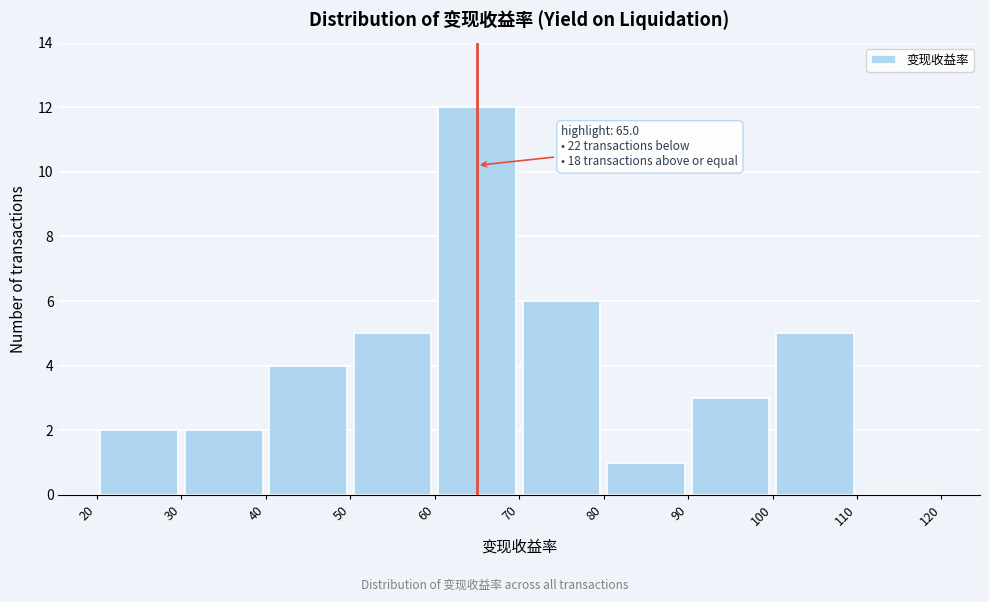

Which range on the x-axis has the tallest bar?

60 to 70